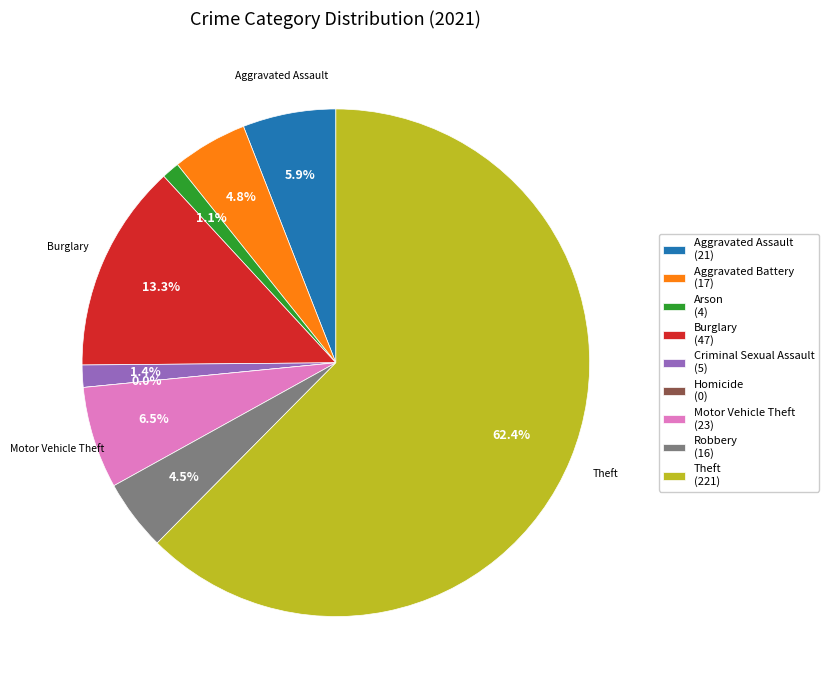

What is the majority slice?

Theft